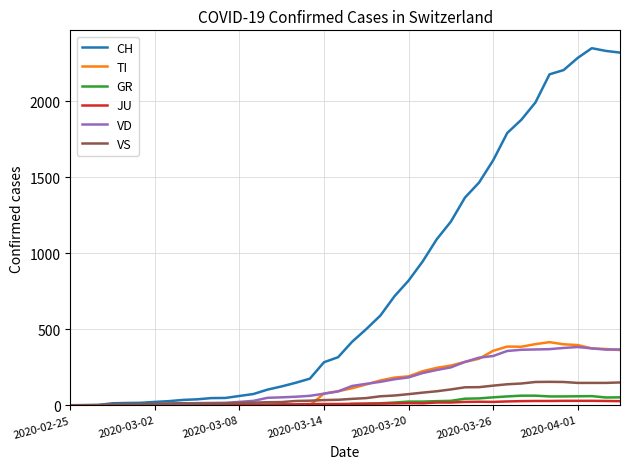

Which series has the widest spread of values?

CH